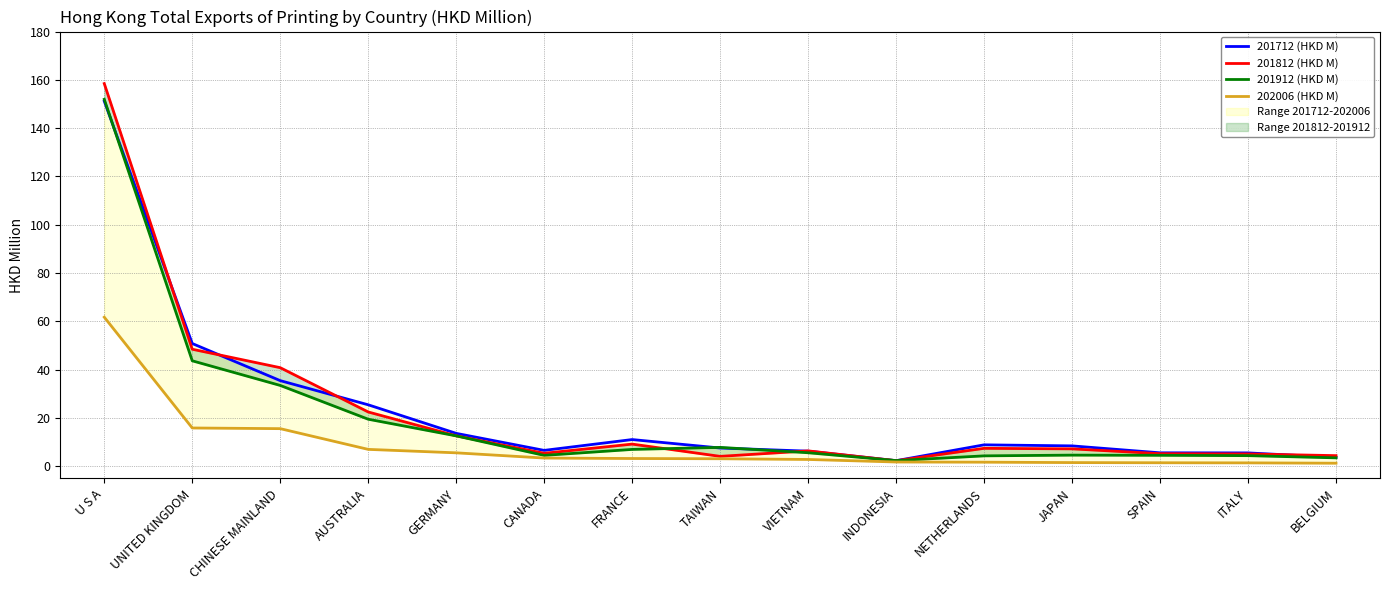

What is the value of the 201812 (HKD M) point at the 15th from the left?

4.4